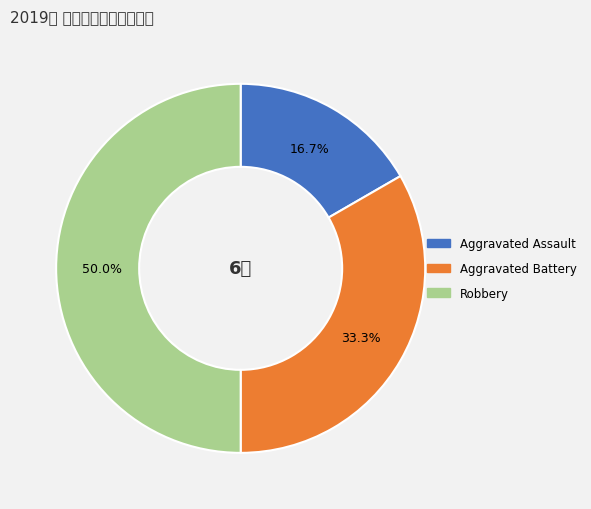

How many slices are in this pie chart?

3